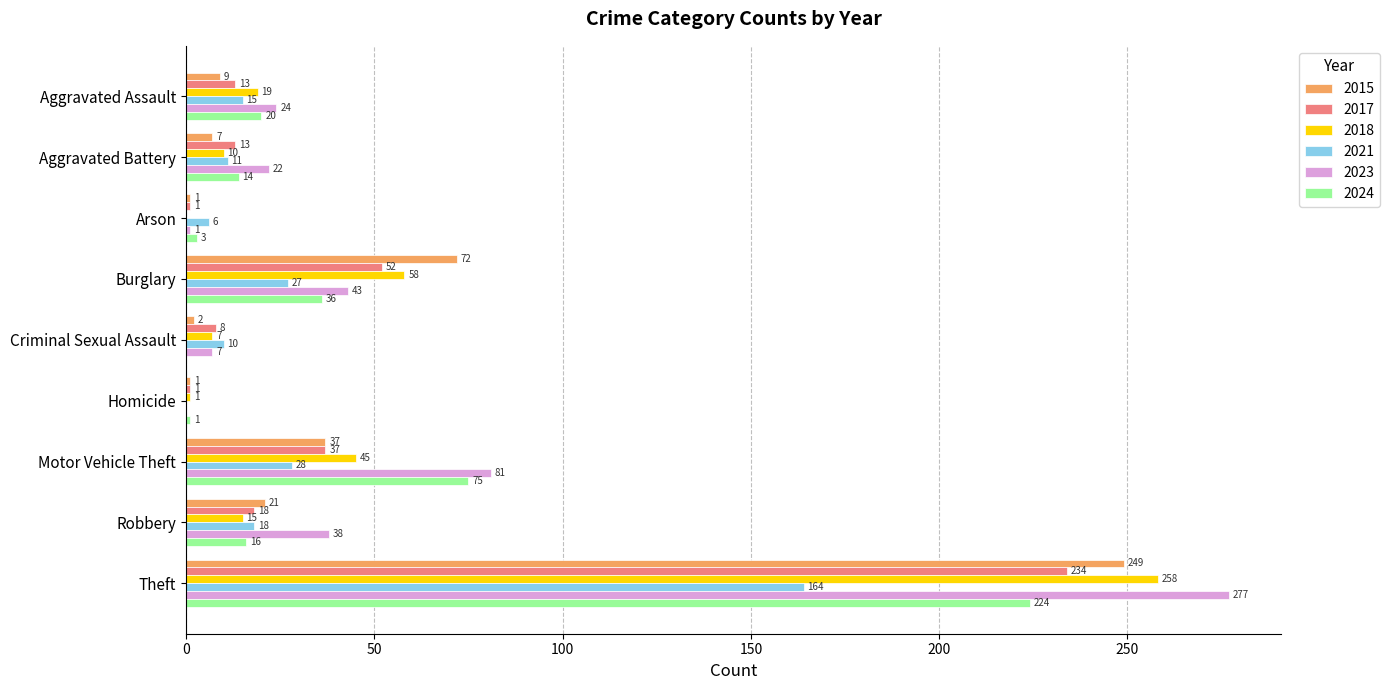

What are all the series names shown in the legend?

2015, 2017, 2018, 2021, 2023, 2024